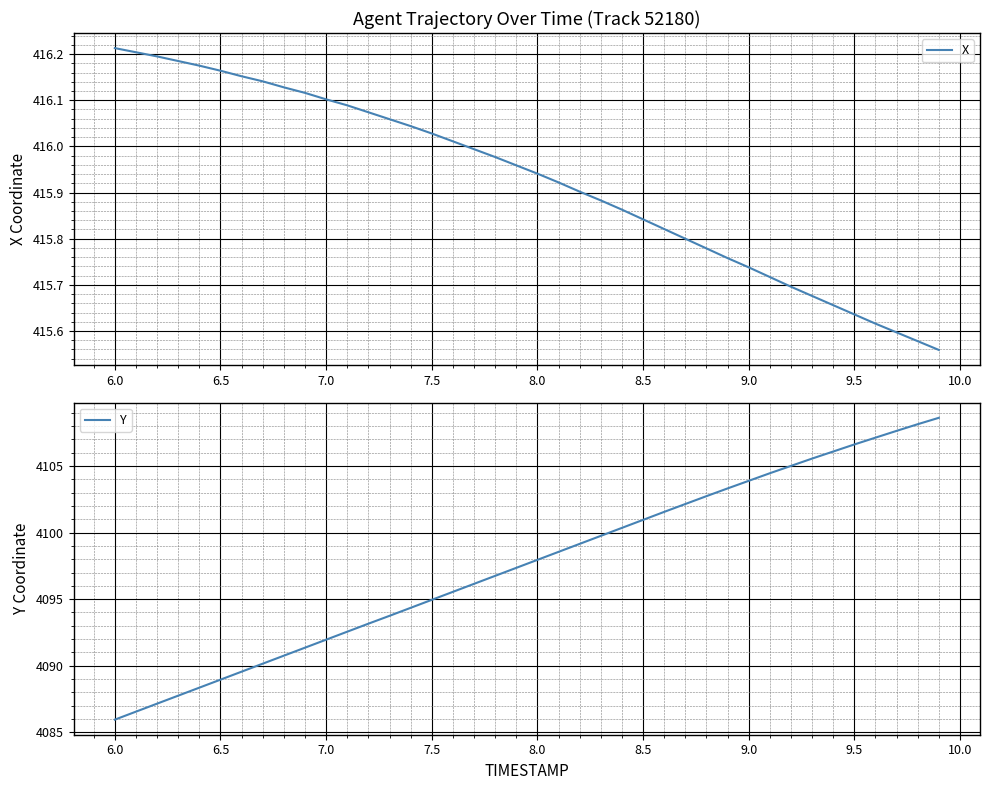

How many values in the Y series exceed 4097?

21